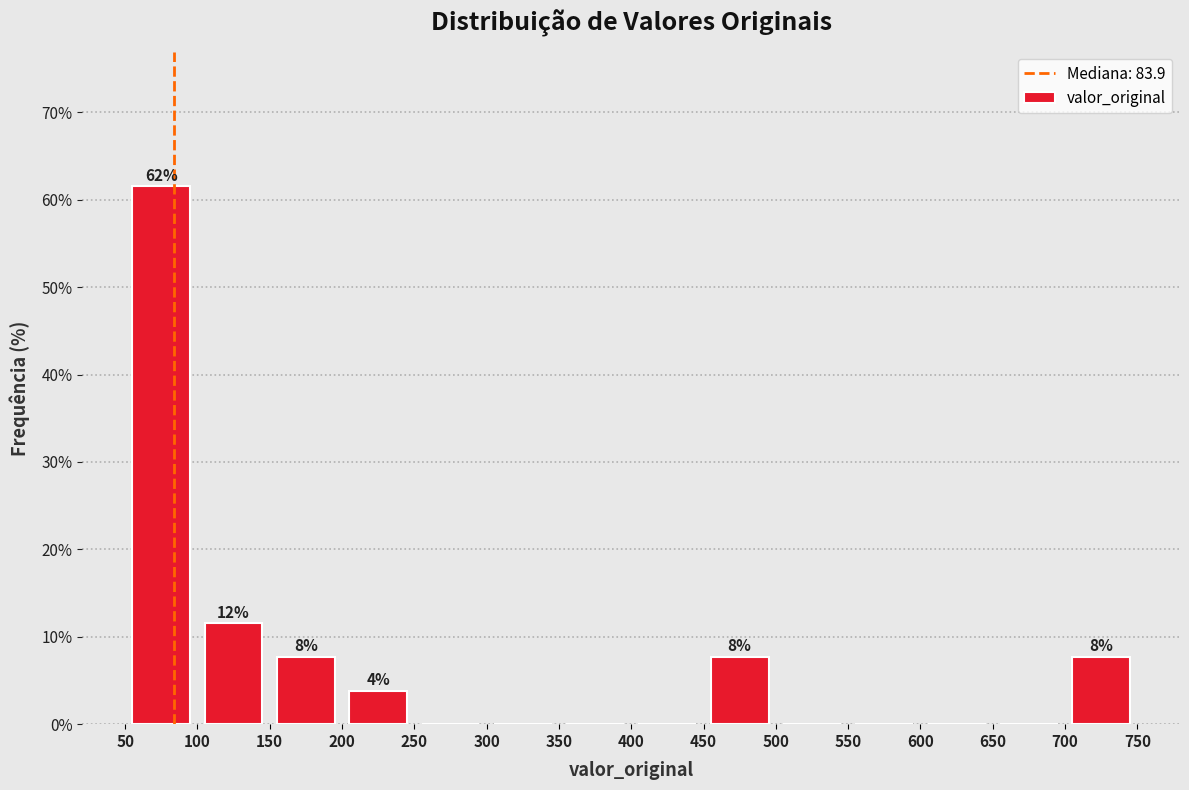

Which range on the x-axis has the tallest bar?

50 to 100